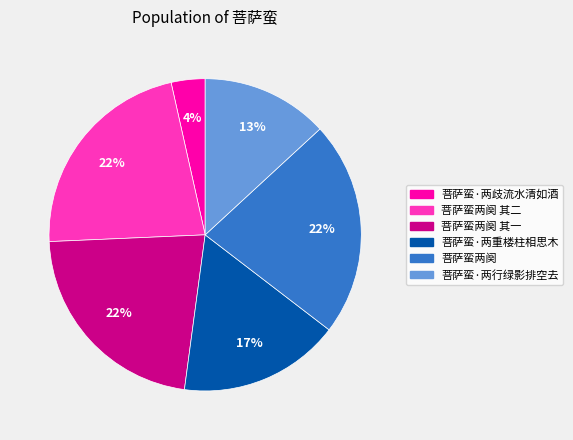

To the nearest percent, what is the average slice percentage?

17%